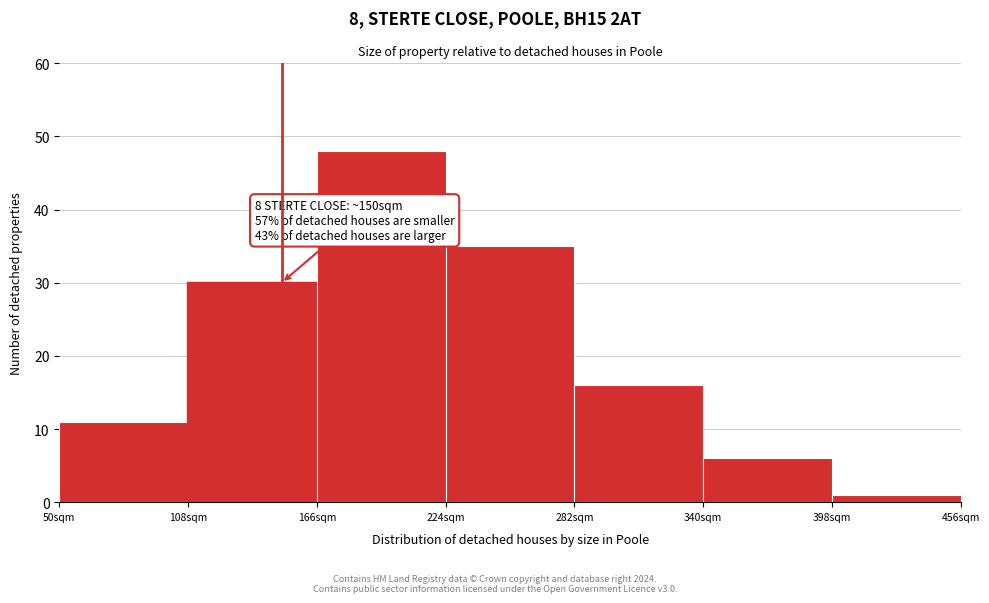

Which range on the x-axis has the tallest bar?

166 to 224